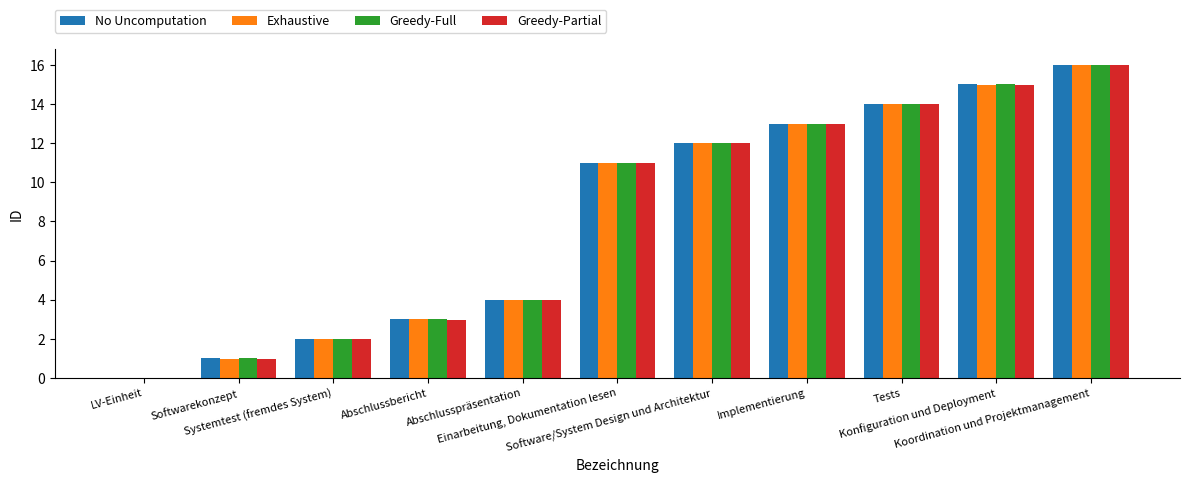

What is the maximum value shown in the chart?

16.0